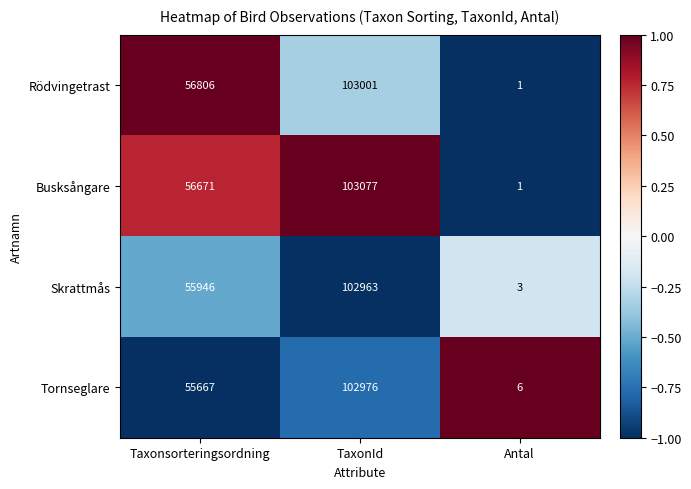

Count the Busksångare values in the range 1 to 103077.

3